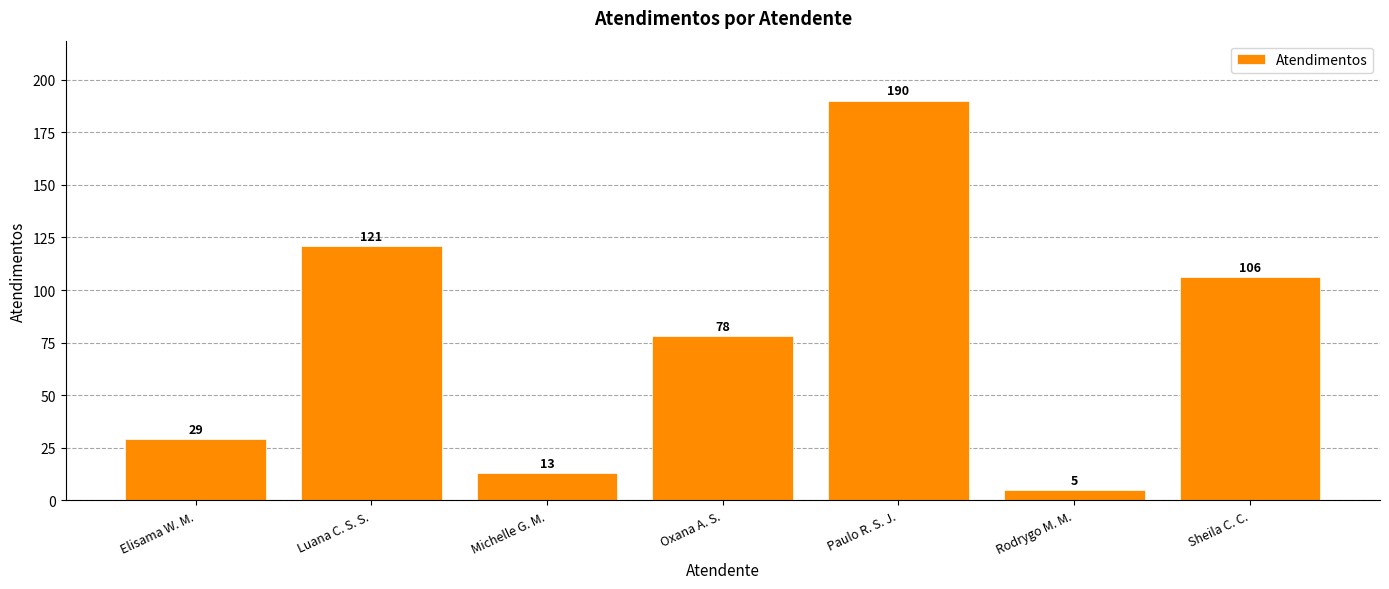

What is the minimum value shown in the chart?

5